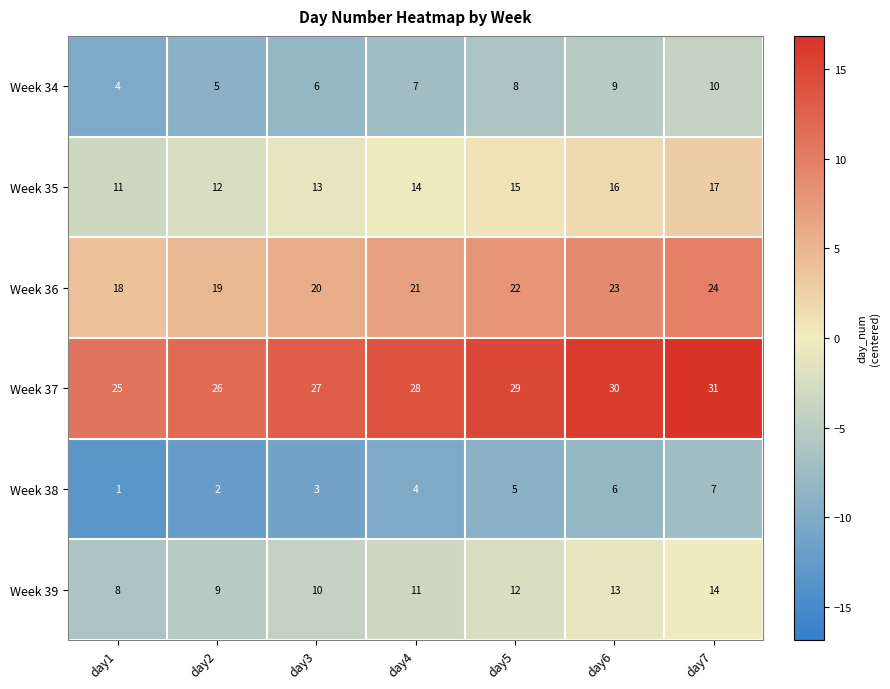

Count the number of categories in the chart.

7